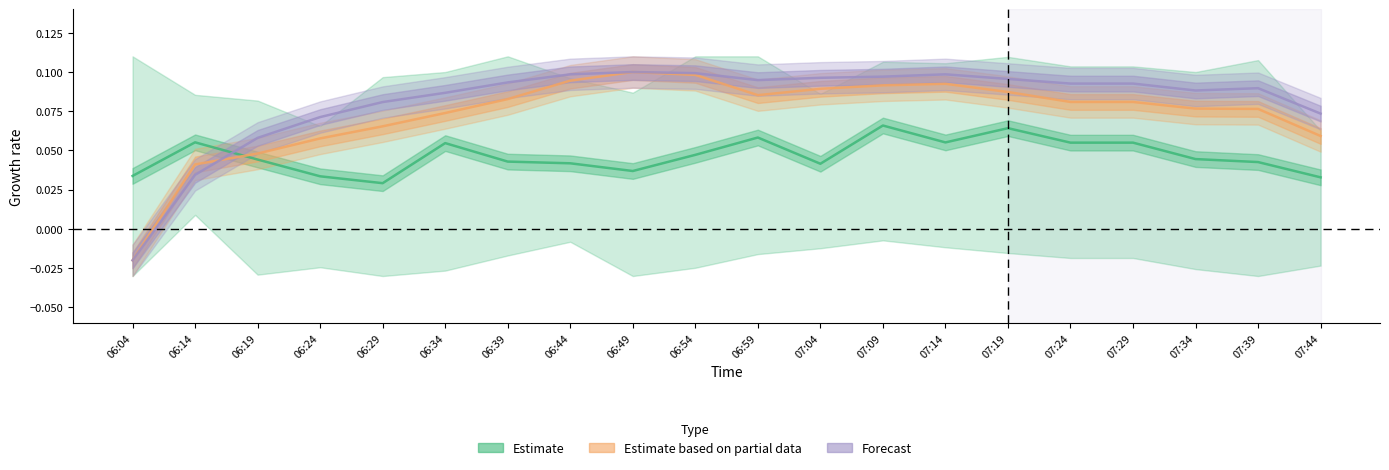

What are all the series names shown in the legend?

Estimate, Estimate based on partial data, Forecast